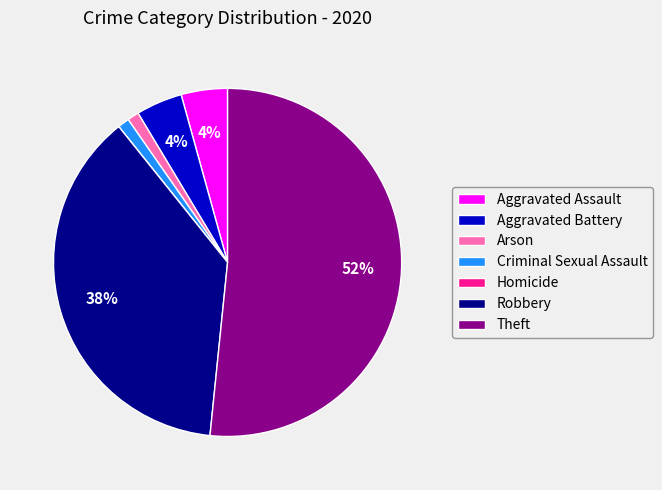

True or false: Theft accounts for 66% of the total.

False